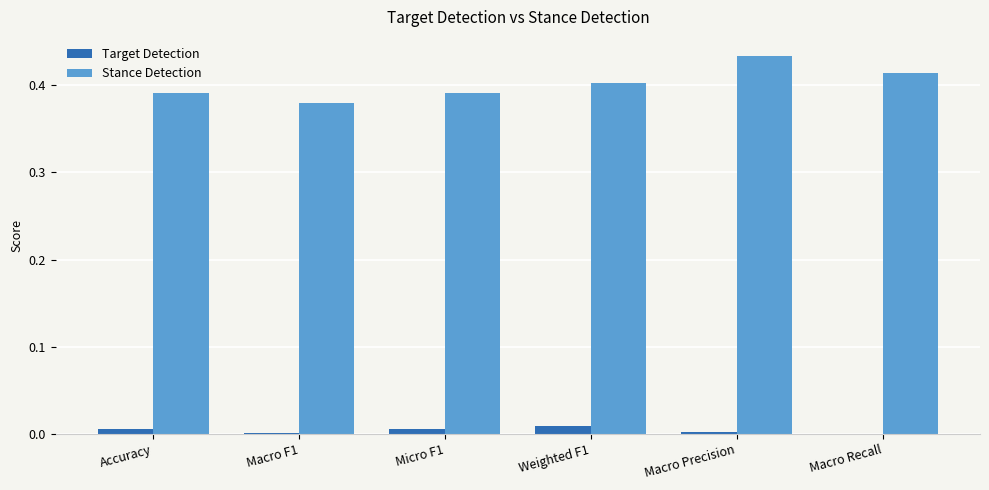

Which label corresponds to the largest value in the chart?

Macro Precision